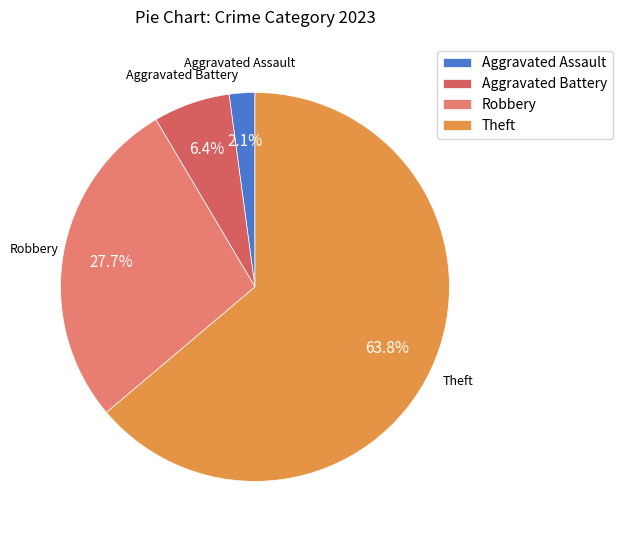

Which category accounts for the majority?

Theft